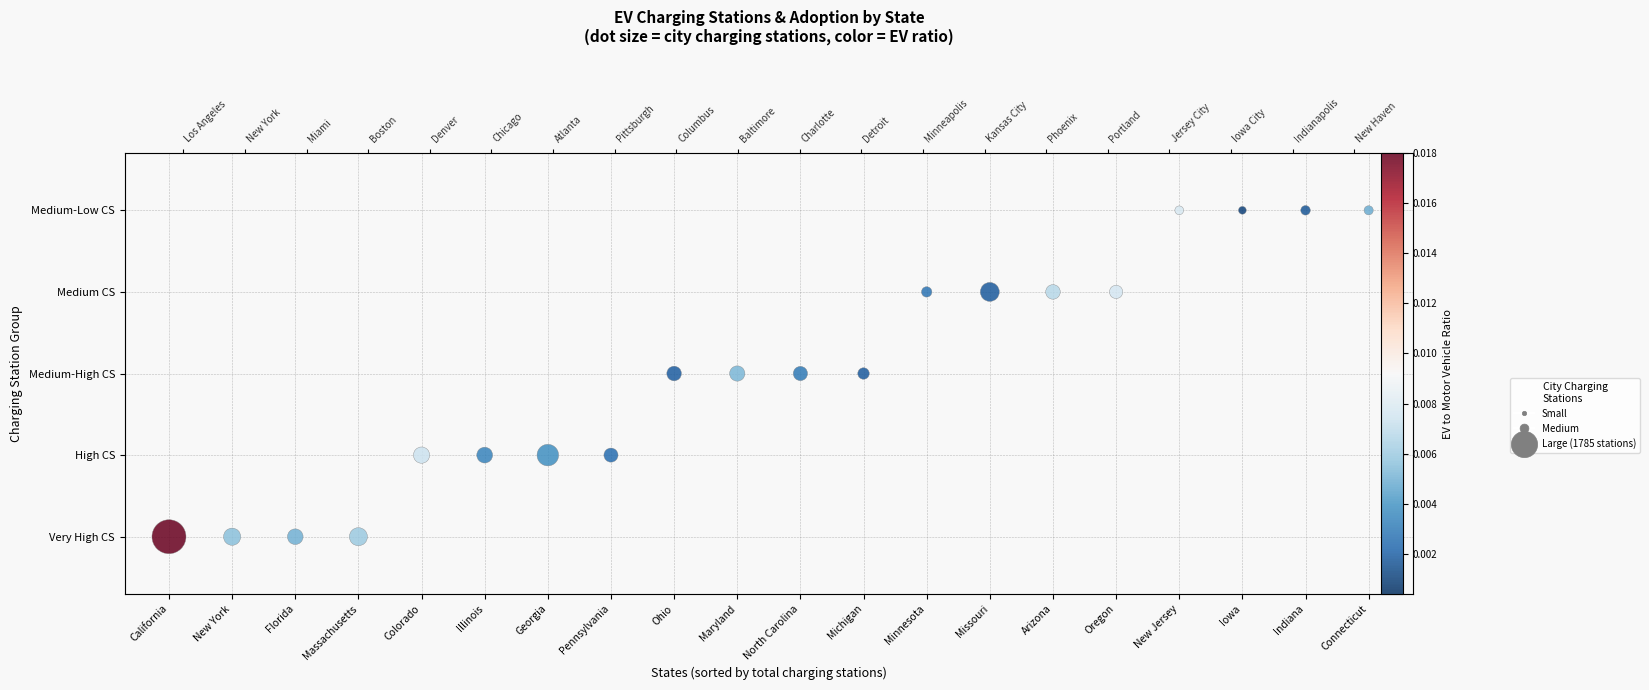

How many data points are above 2?

8